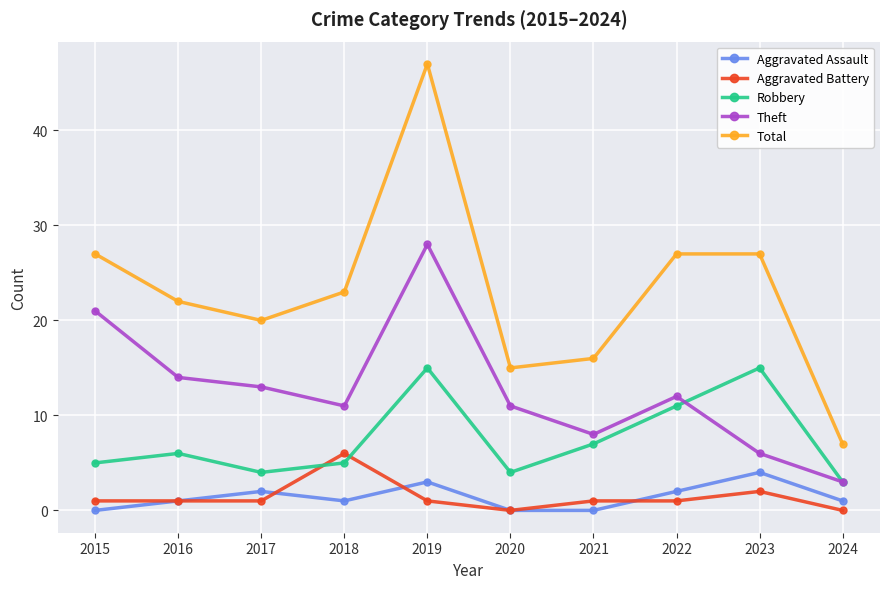

What is the total value across all series at 2016?

44